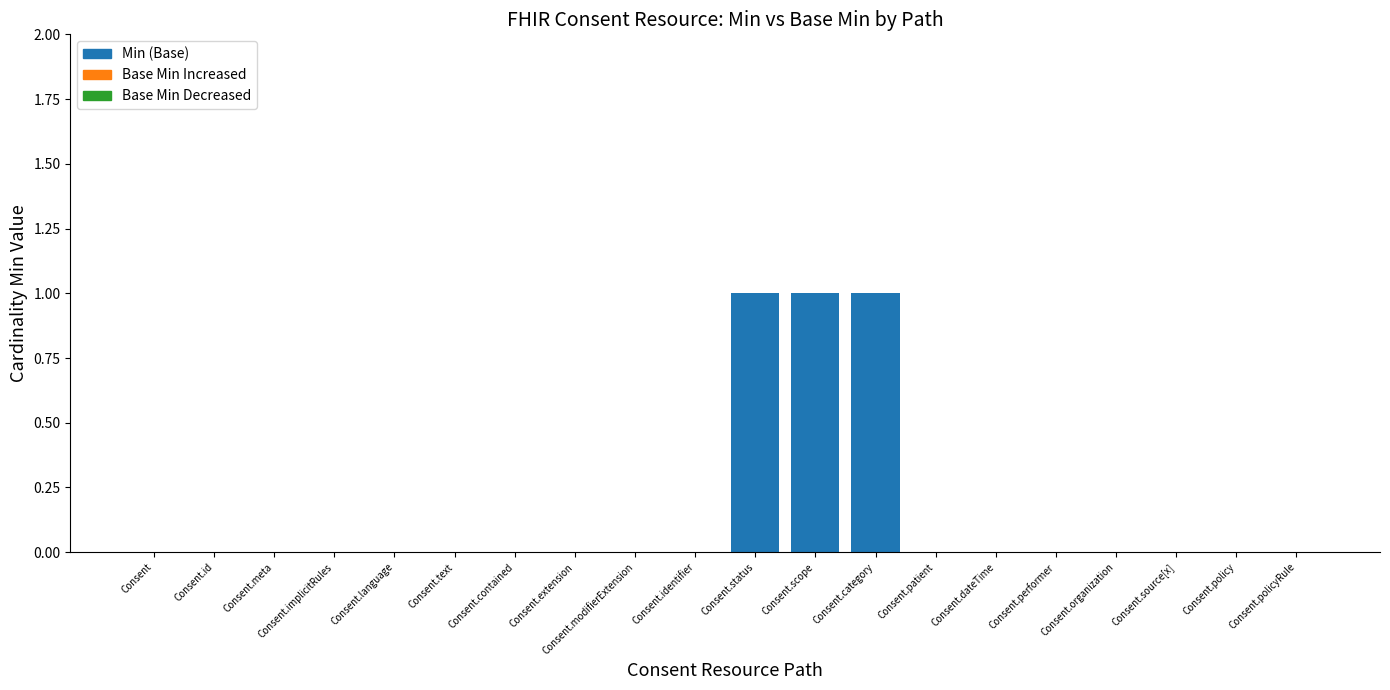

Reading right to left, transcribe all the data shown in this chart.

Min: Consent.policyRule=0	Consent.policy=0	Consent.source[x]=0	Consent.organization=0	Consent.performer=0	Consent.dateTime=0	Consent.patient=0	Consent.category=1	Consent.scope=1	Consent.status=1	Consent.identifier=0	Consent.modifierExtension=0	Consent.extension=0	Consent.contained=0	Consent.text=0	Consent.language=0	Consent.implicitRules=0	Consent.meta=0	Consent.id=0	Consent=0
Base Min (Increased): Consent.policyRule=0	Consent.policy=0	Consent.source[x]=0	Consent.organization=0	Consent.performer=0	Consent.dateTime=0	Consent.patient=0	Consent.category=0	Consent.scope=0	Consent.status=0	Consent.identifier=0	Consent.modifierExtension=0	Consent.extension=0	Consent.contained=0	Consent.text=0	Consent.language=0	Consent.implicitRules=0	Consent.meta=0	Consent.id=0	Consent=0
Base Min (Decreased): Consent.policyRule=0	Consent.policy=0	Consent.source[x]=0	Consent.organization=0	Consent.performer=0	Consent.dateTime=0	Consent.patient=0	Consent.category=0	Consent.scope=0	Consent.status=0	Consent.identifier=0	Consent.modifierExtension=0	Consent.extension=0	Consent.contained=0	Consent.text=0	Consent.language=0	Consent.implicitRules=0	Consent.meta=0	Consent.id=0	Consent=0